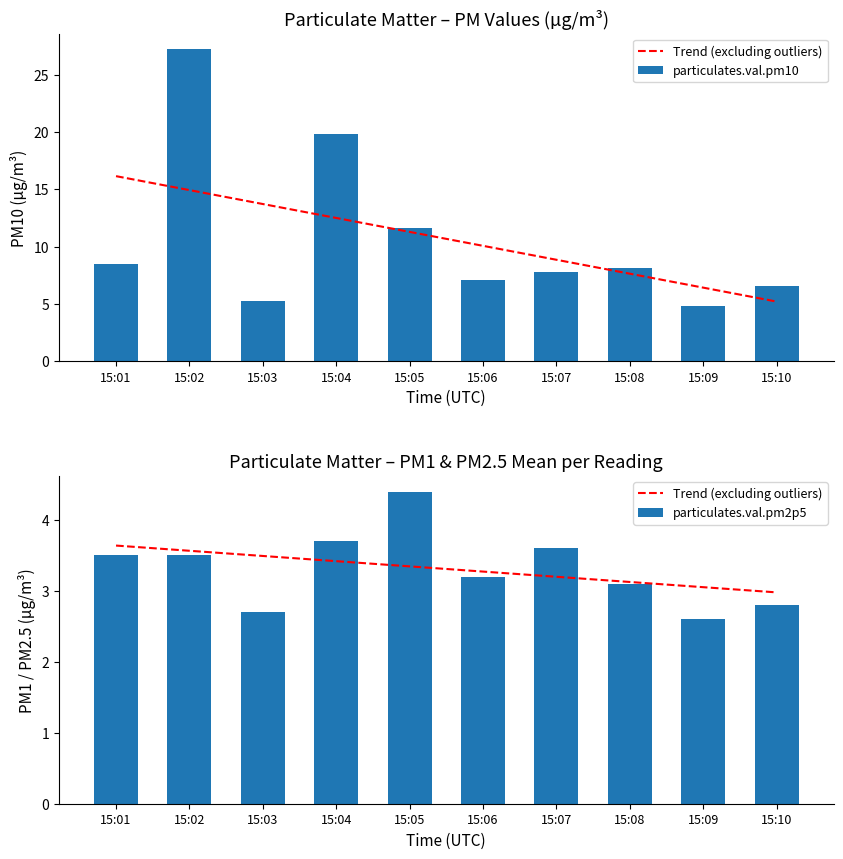

Where does the particulates.val.pm10 series first go above 8?

15:01